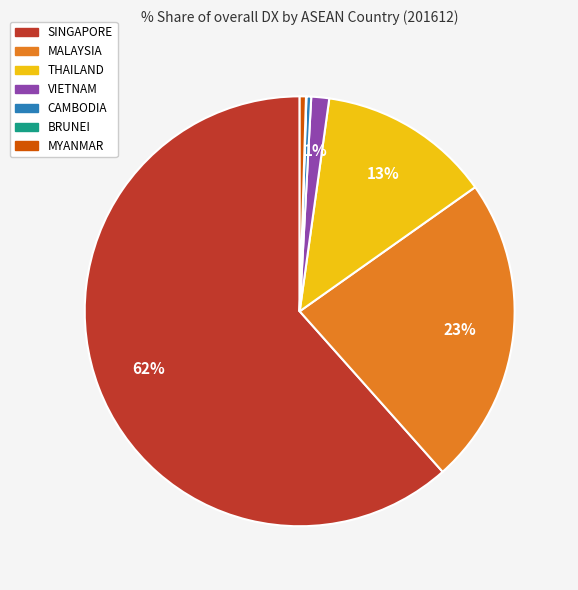

Is there any slice that represents more than half of the pie?

Yes